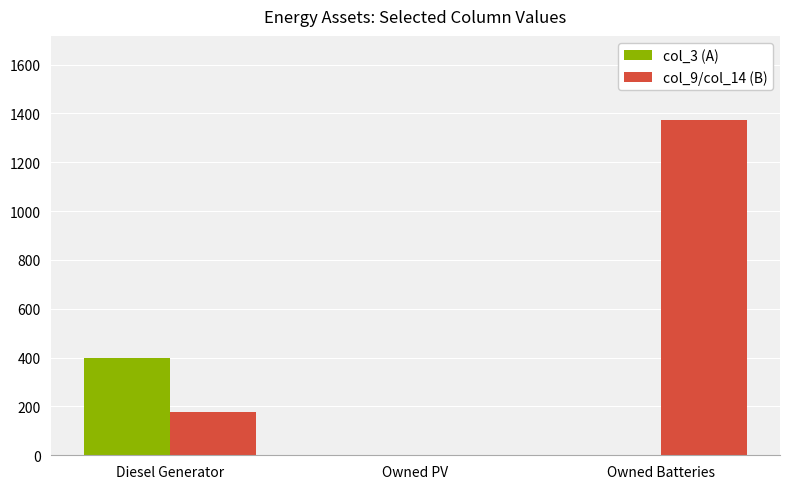

What is the sum of the col_3 (A) values at Owned PV and Diesel Generator?

400